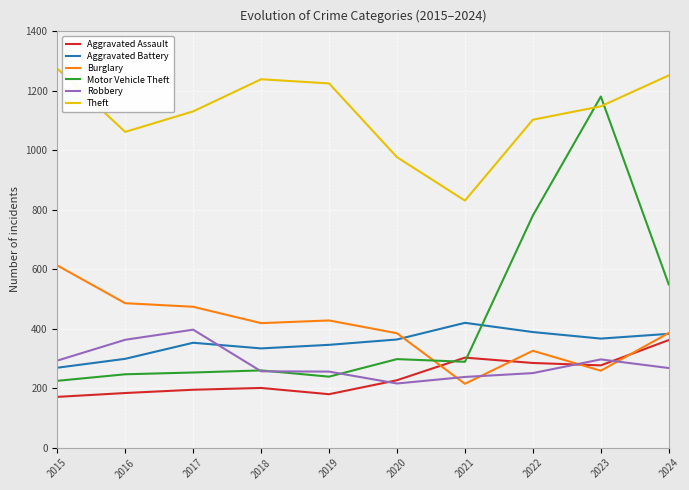

How many lines are shown in the chart?

6